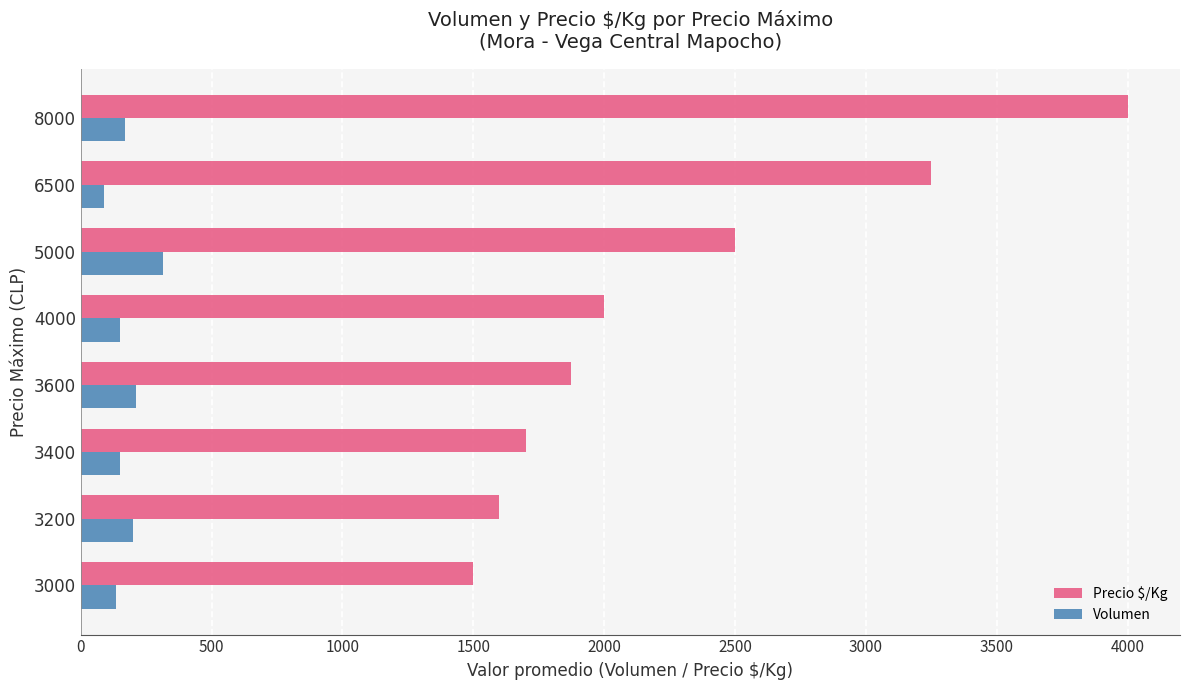

What is the minimum value for Volumen?

90